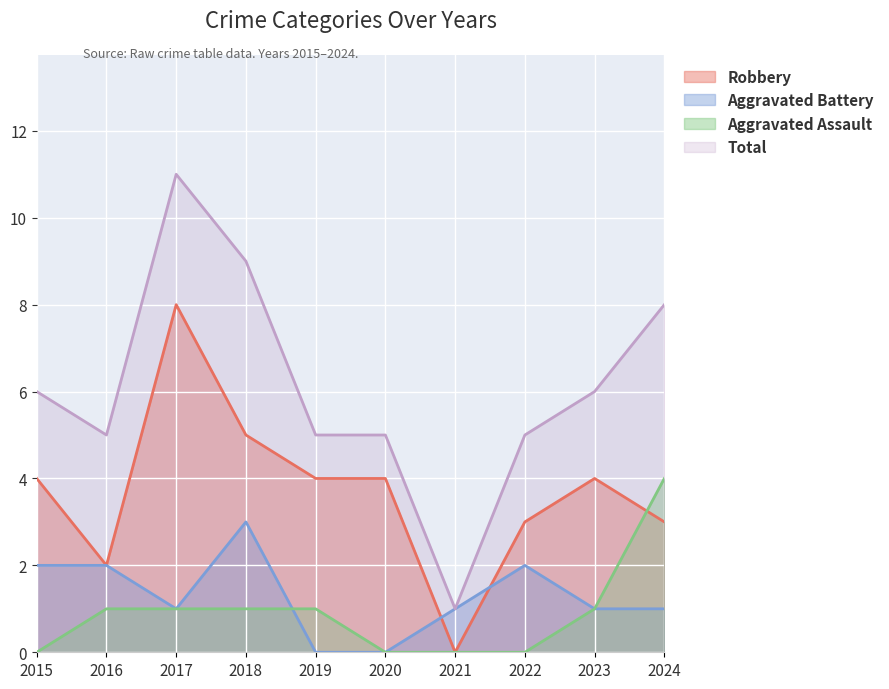

Is the value of Robbery at 2019 greater than the value of Aggravated Battery at 2018?

Yes